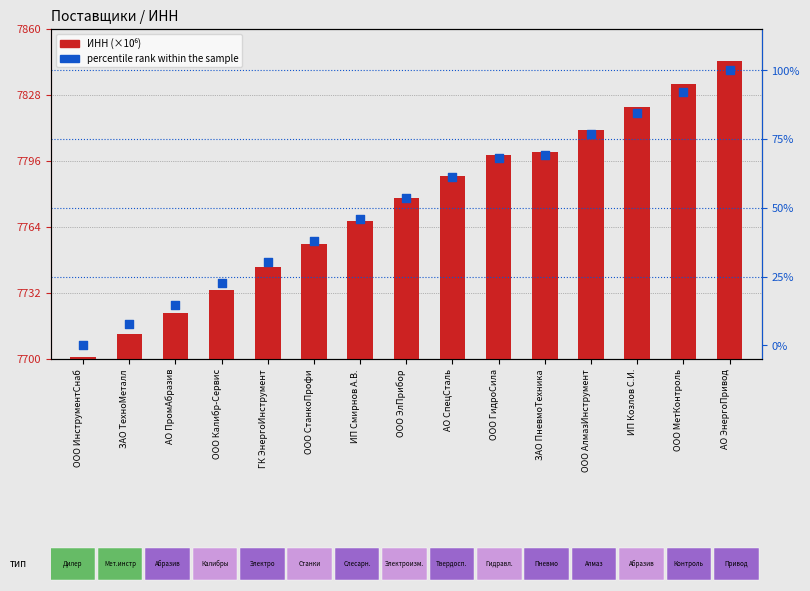

Is the value of percentile rank within the sample at ООО АлмазИнструмент greater than the value of ИНН at ООО СтанкоПрофи?

No